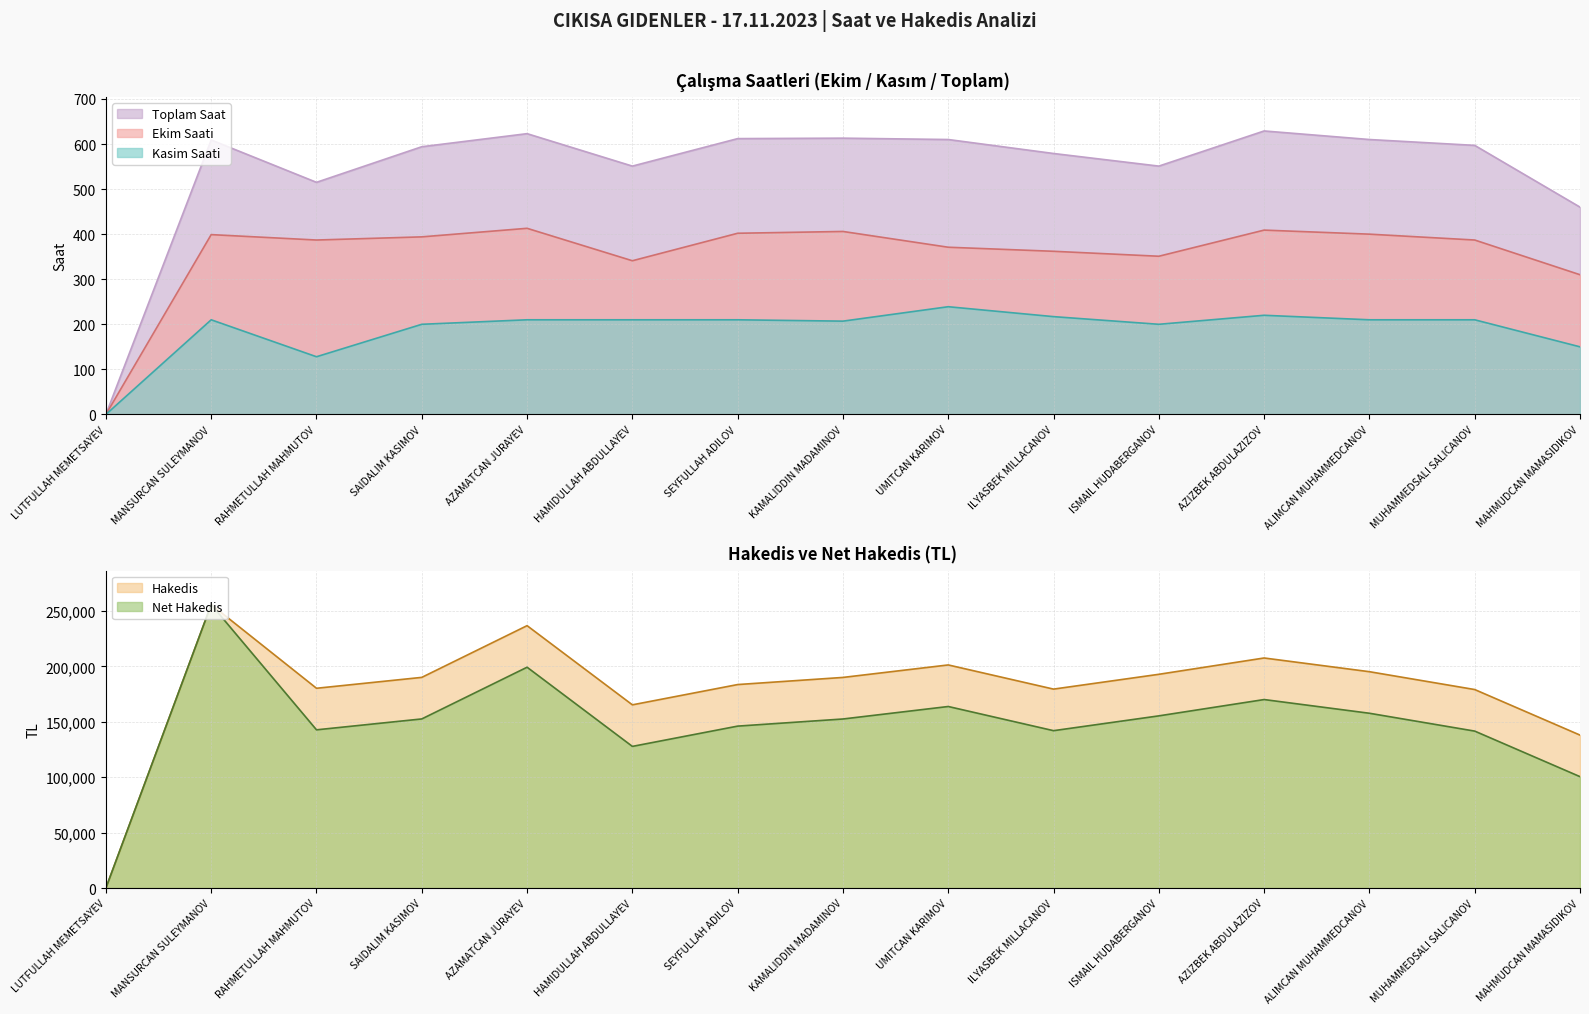

Which category has the lowest value in the Hakedis series?

LUTFULLAH MEMETSAYEV